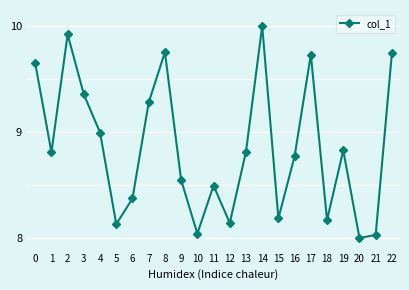

Approximately how many times larger is the value at 19 compared to 21?

1.1